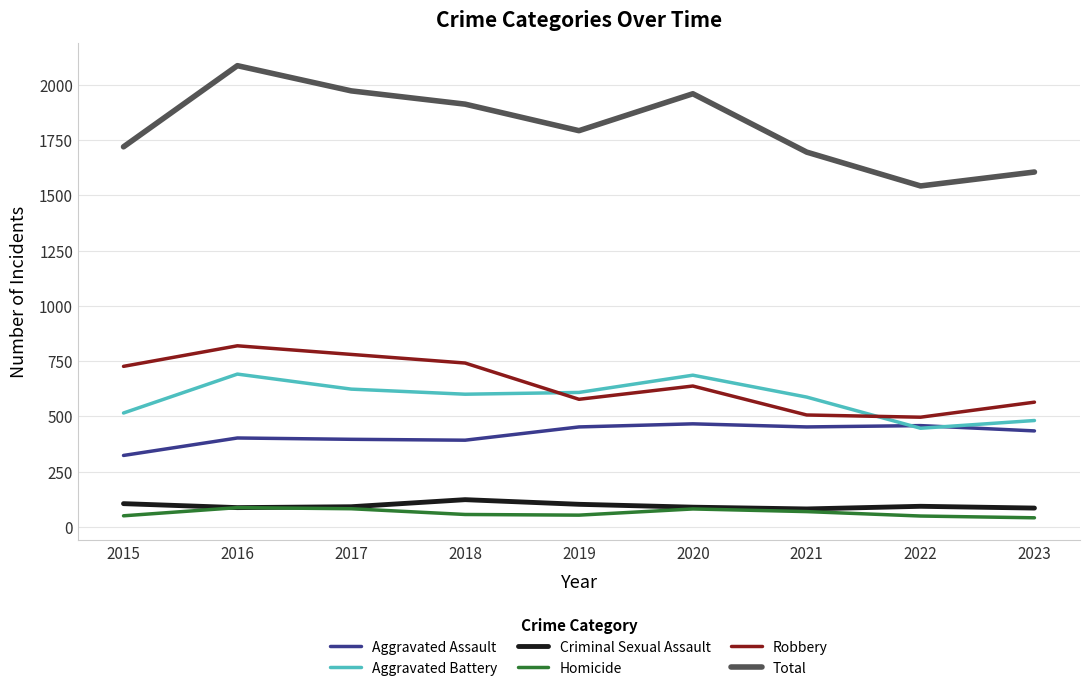

At how many categories does at least one series exceed 1649?

7